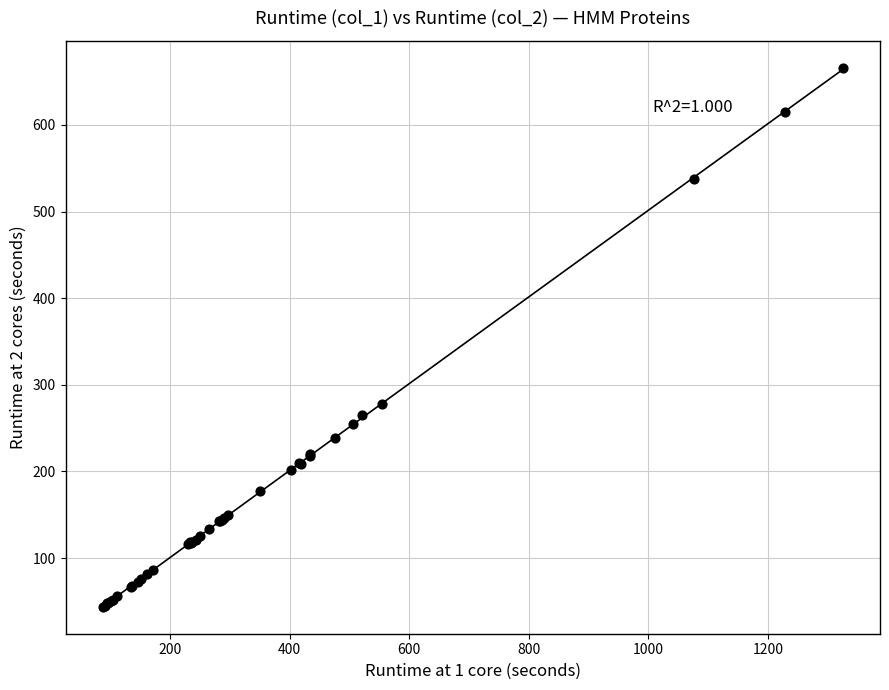

What Y value in the scatter plot is closest to 354?

278.1